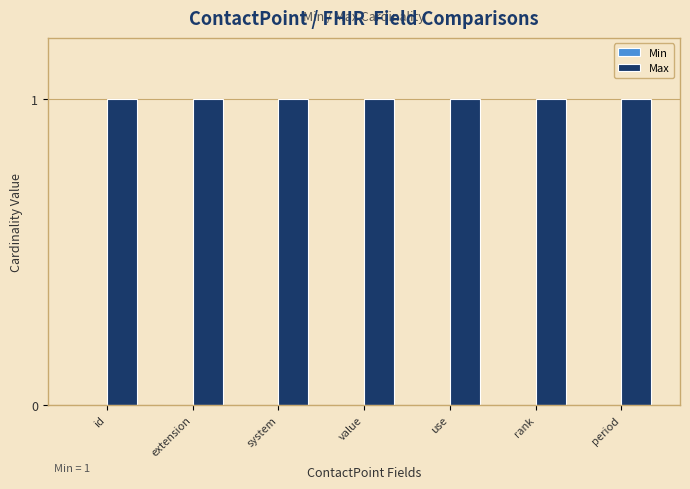

Reading right to left, extract all data points from this chart.

Min: 0	0	0	0	0	0	0
Max: 1	1	1	1	1	1	1